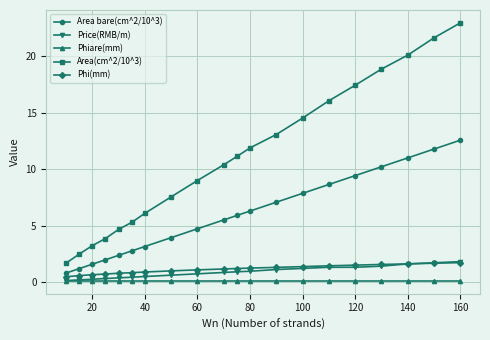

Is this an area chart (filled region under the line)?

No